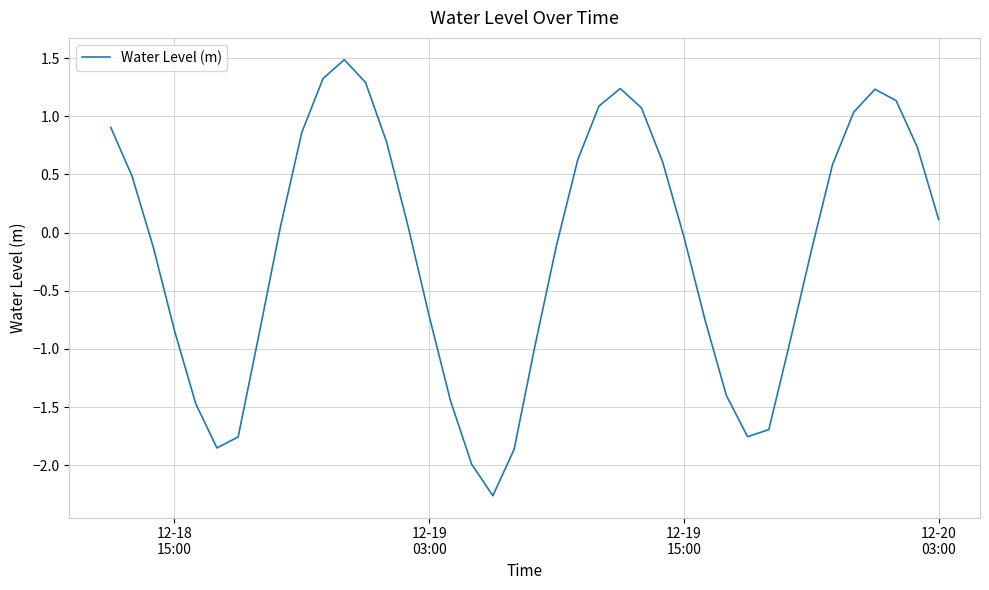

What is the greatest value displayed?

1.5